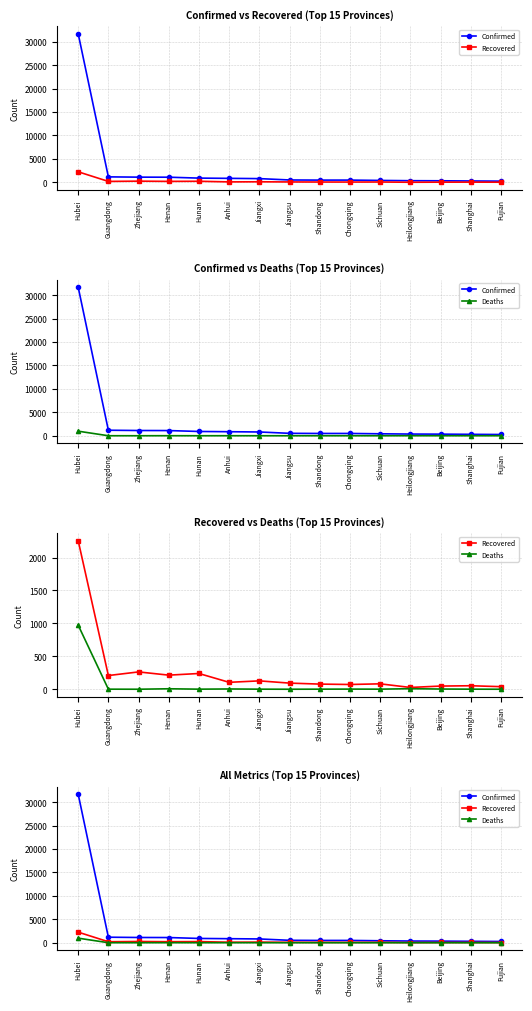

Which series has the widest spread of values?

Confirmed